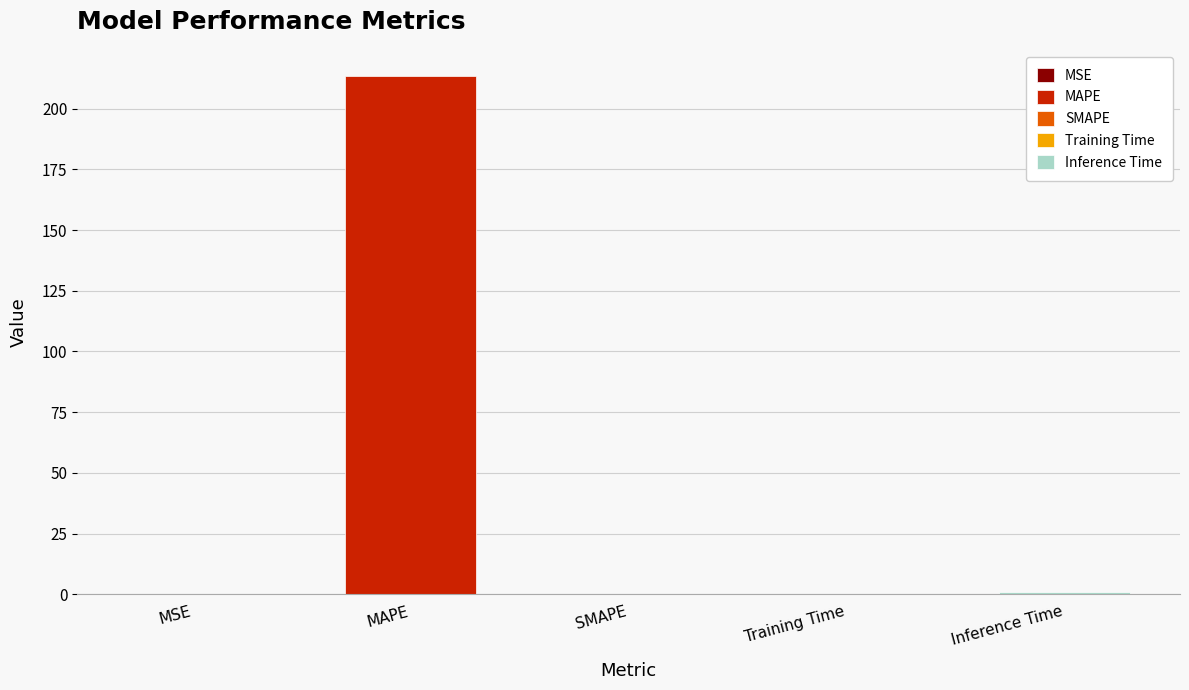

What is the difference between the values at Inference Time and SMAPE?

1.0